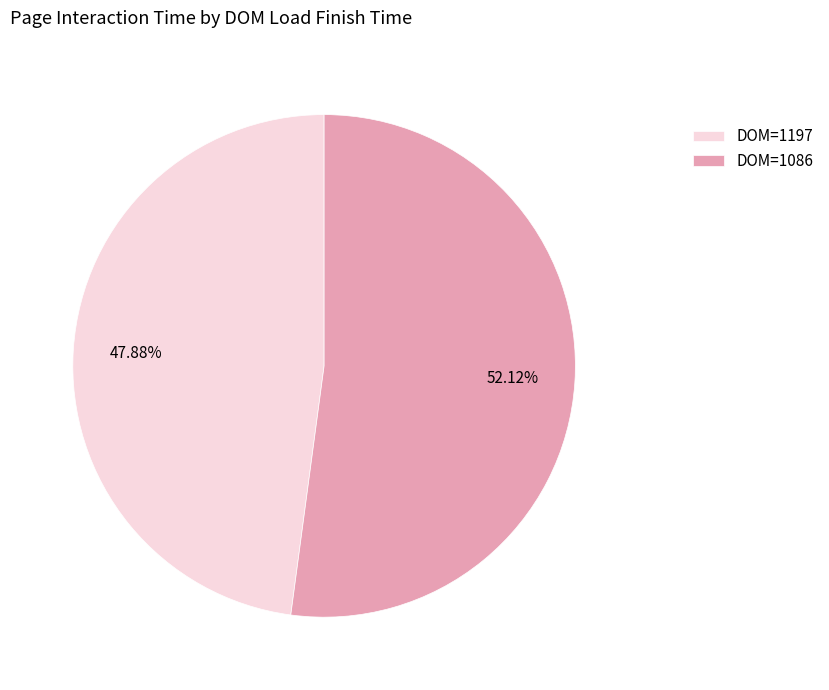

Does DOM=1086 represent more than half of the total?

Yes